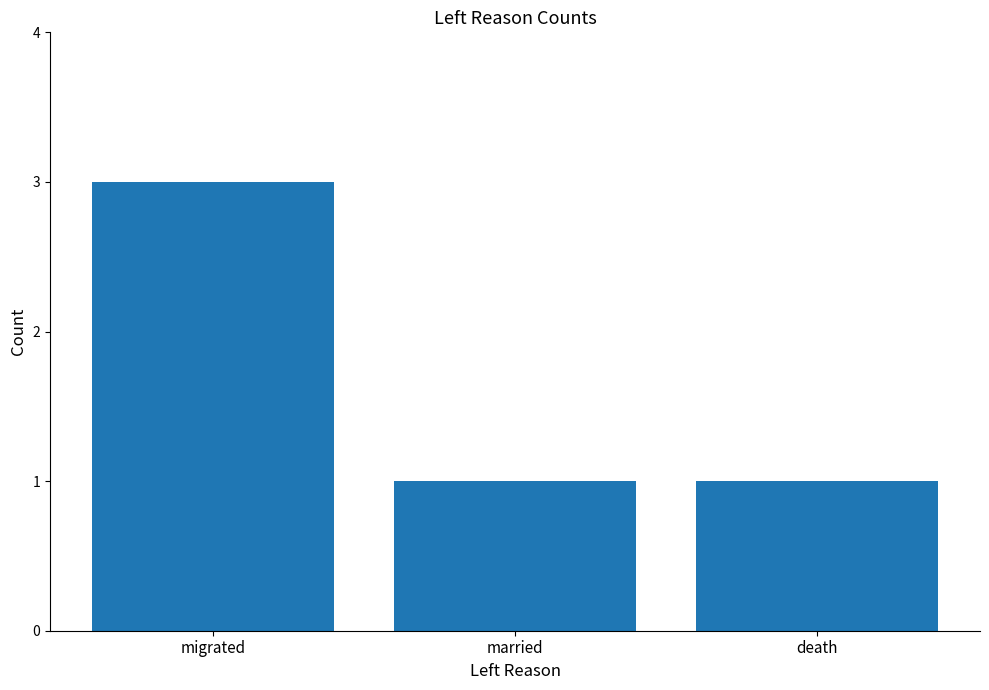

What is the sum of the values at migrated and death?

4